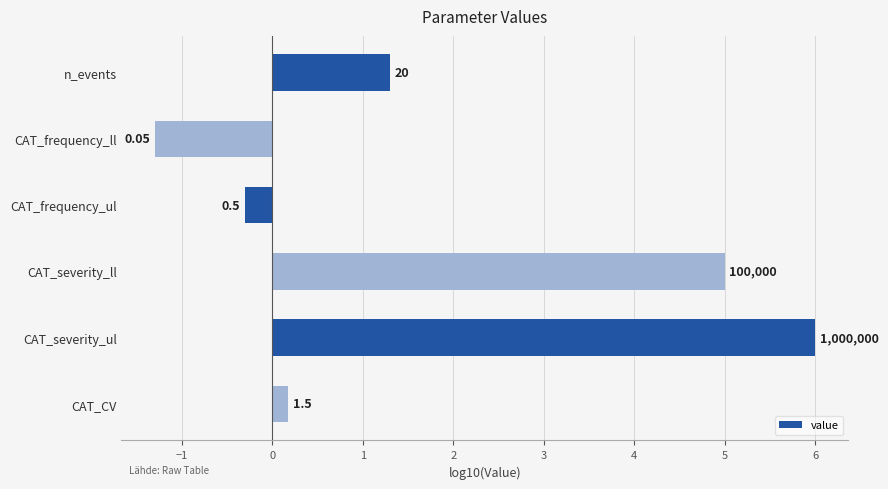

How many bars are there in total?

6